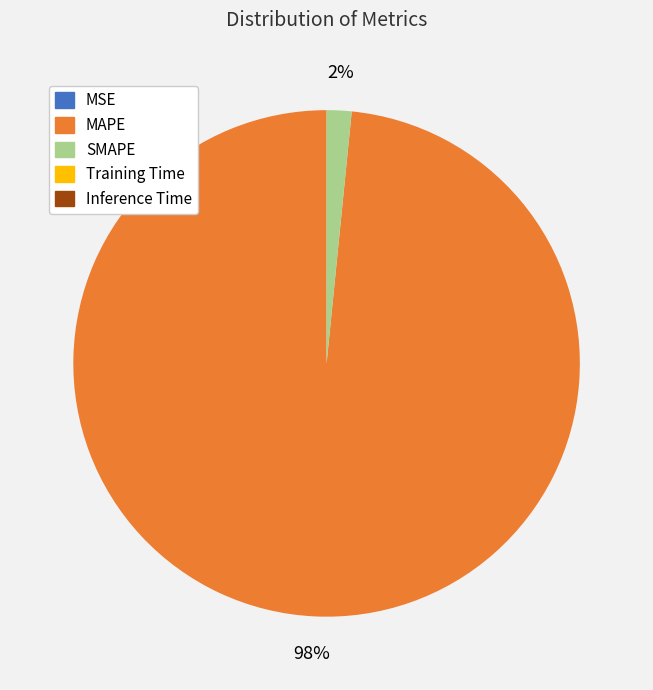

Is it true that SMAPE is 2% of the pie?

True